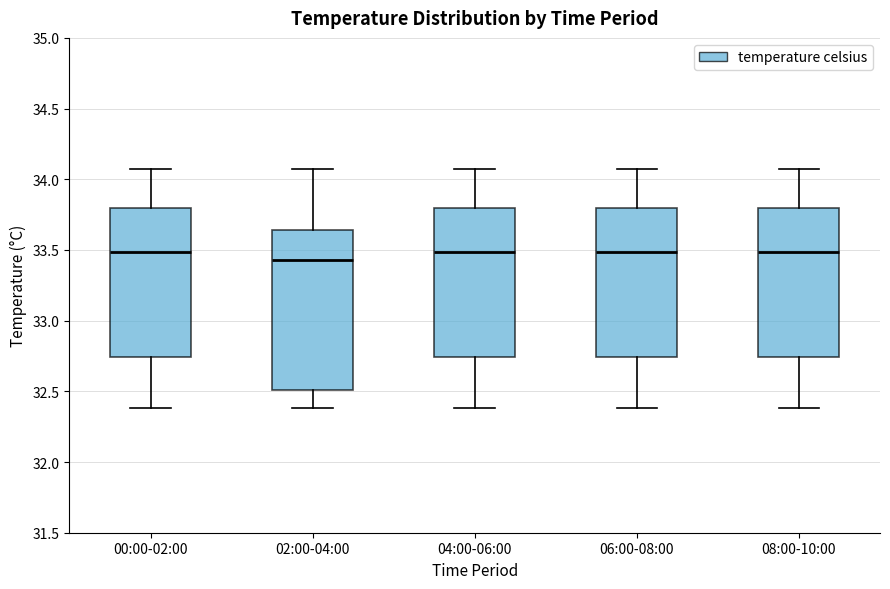

Which box has the lowest median line?

02:00-04:00